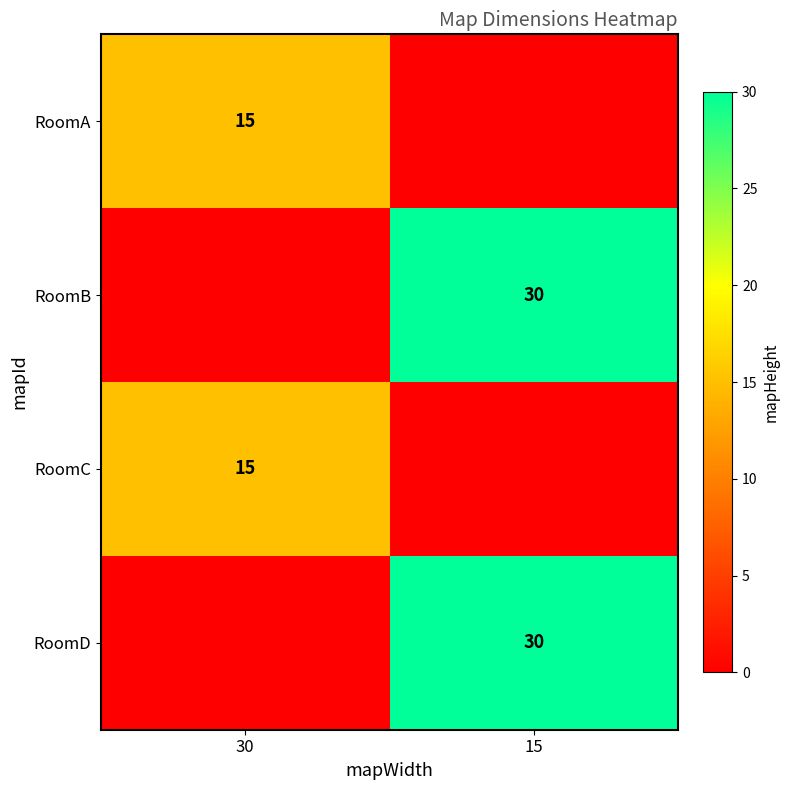

The RoomB series shows 49 at 15. True or false?

False